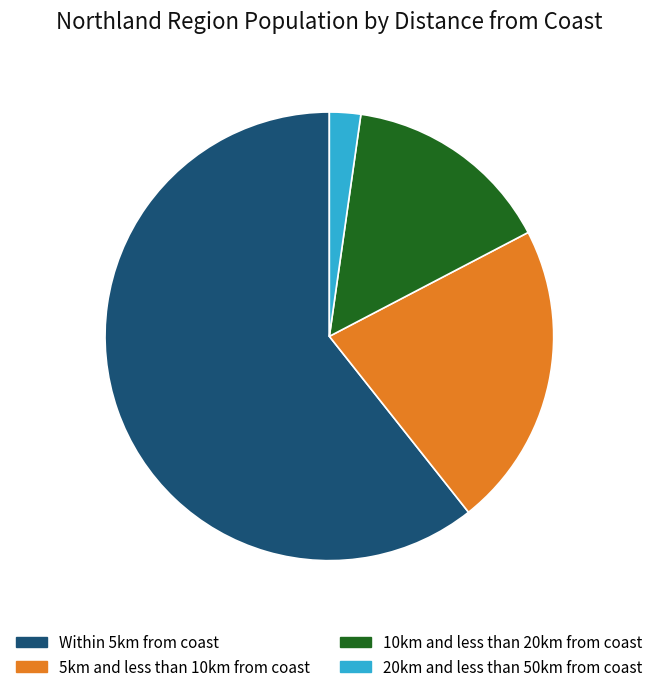

Is the sum of 10km and less than 20km from coast and Within 5km from coast greater than half?

Yes